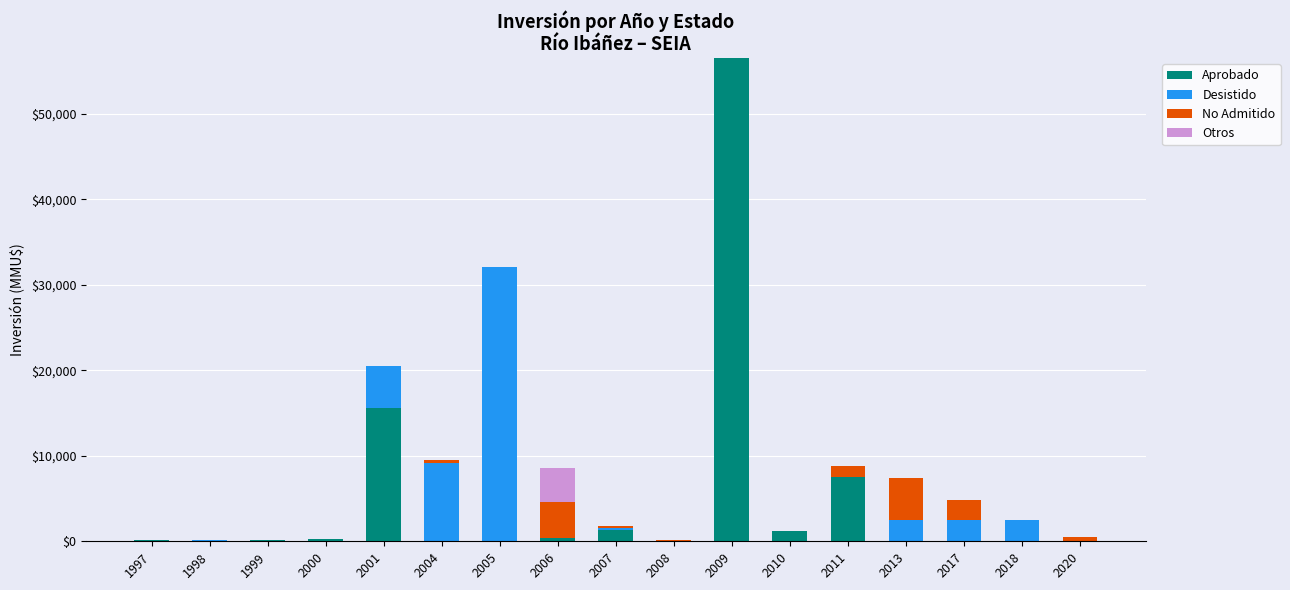

The Aprobado series shows 0 at 2013. True or false?

True